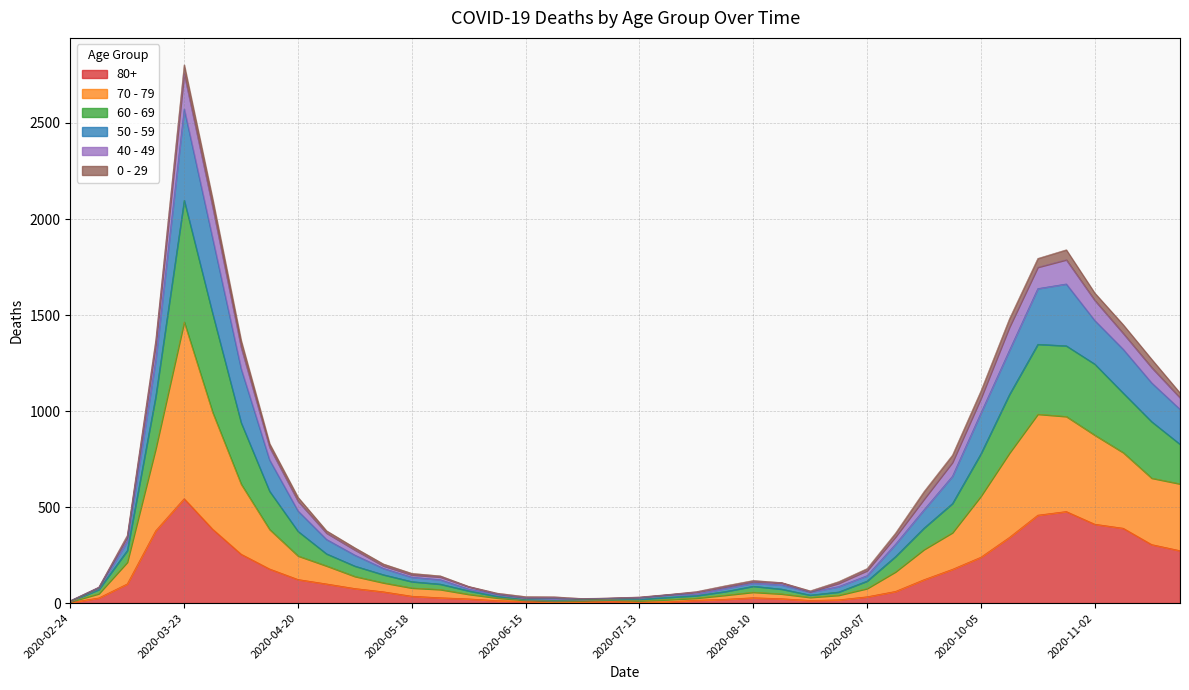

What is the total value across all series at 2020-10-05?

1105